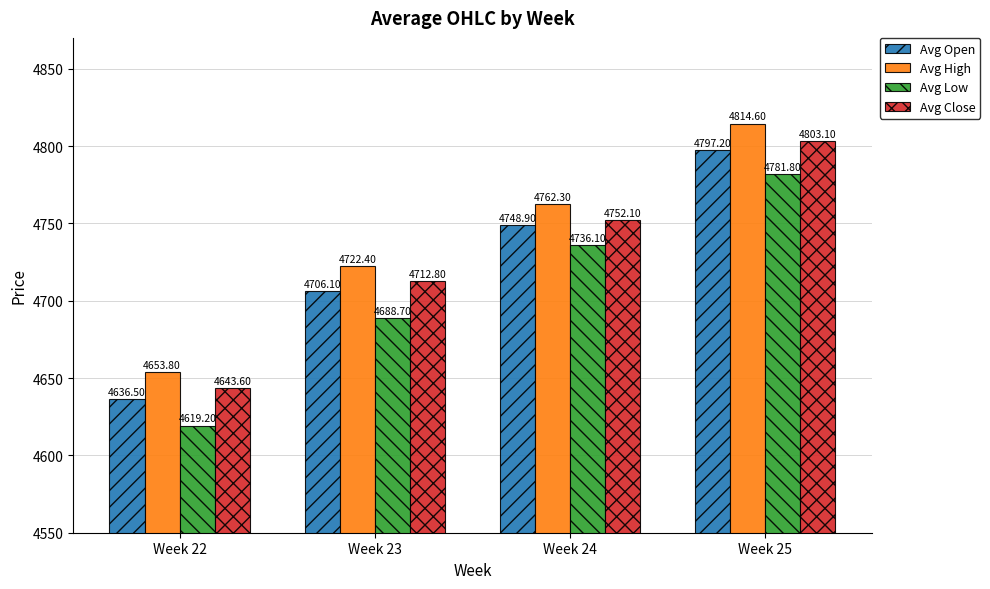

Where is Avg Open nearest to the value 4716?

Week 23